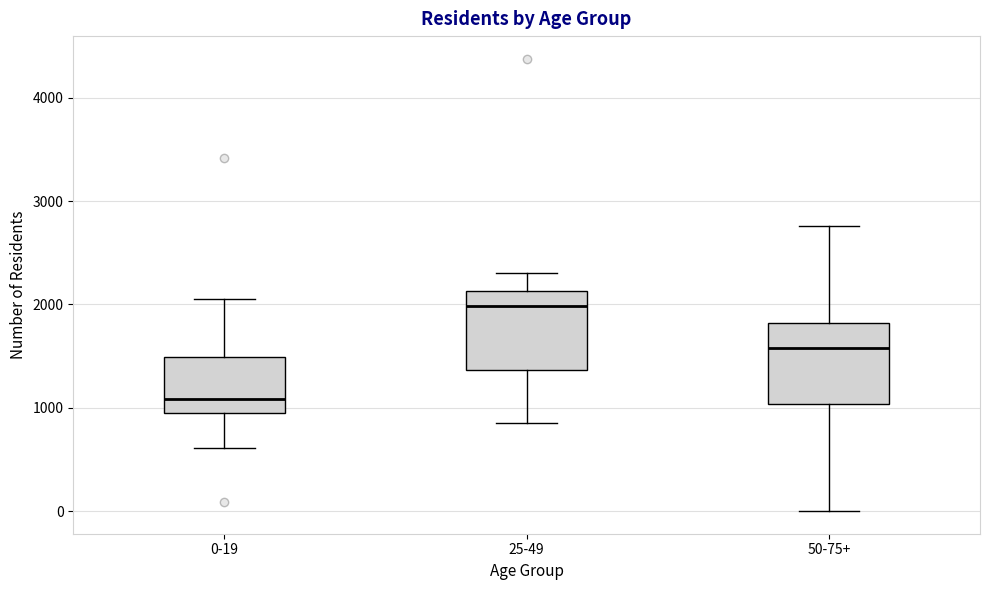

Where is the lower edge of the box for 25-49 on the y-axis? The values are not printed on the chart, so give them approximately, as read against the axis.

1400